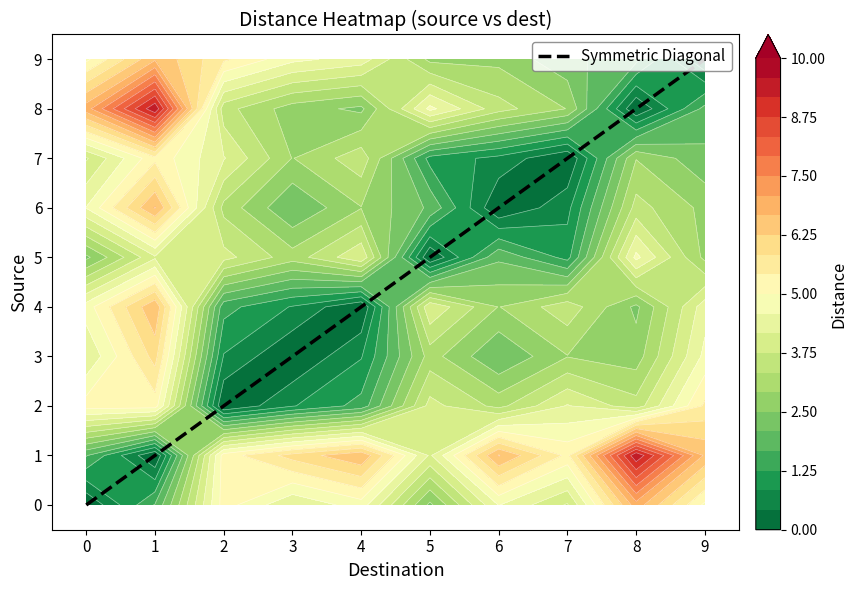

Which series changed the most between 1 and 2?

1